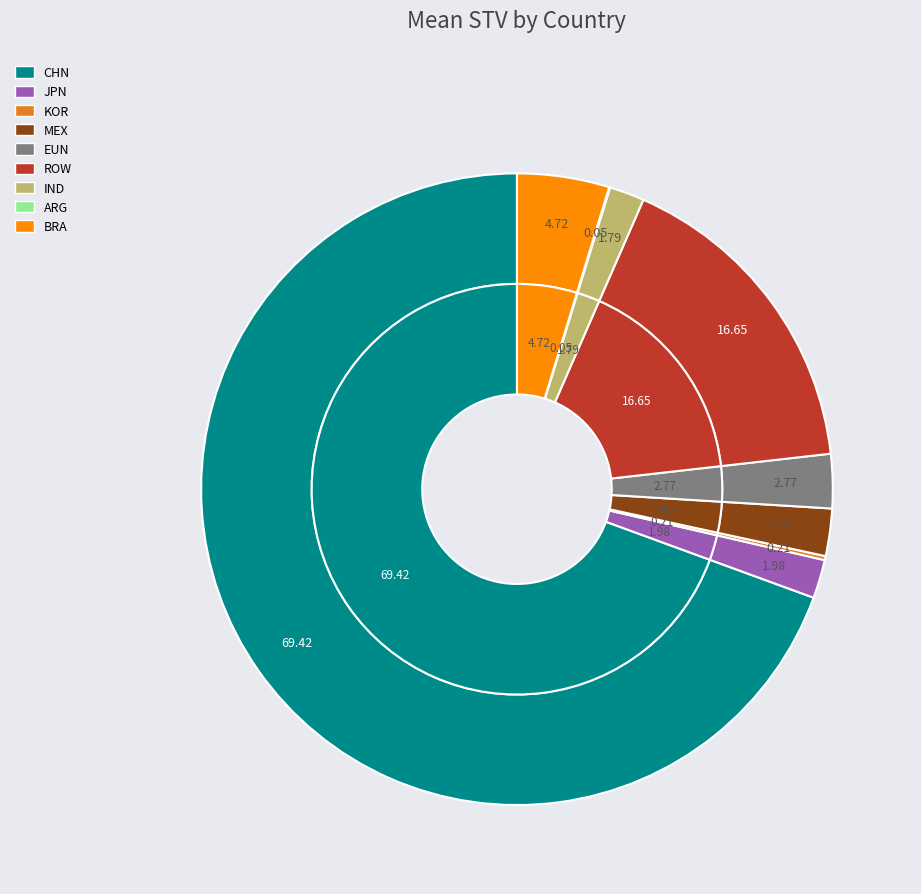

How many segments does this pie chart have?

9